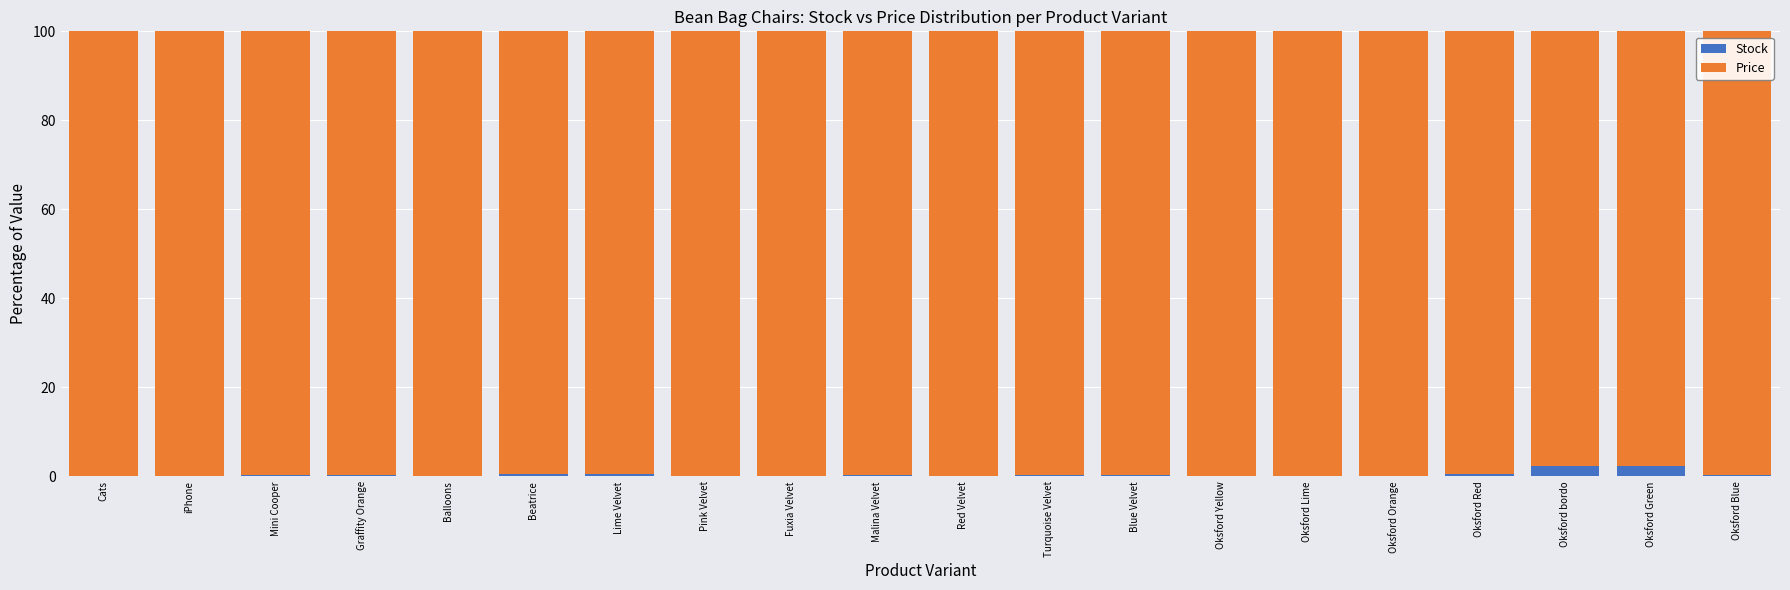

What is the sum of all Stock values?

9.3